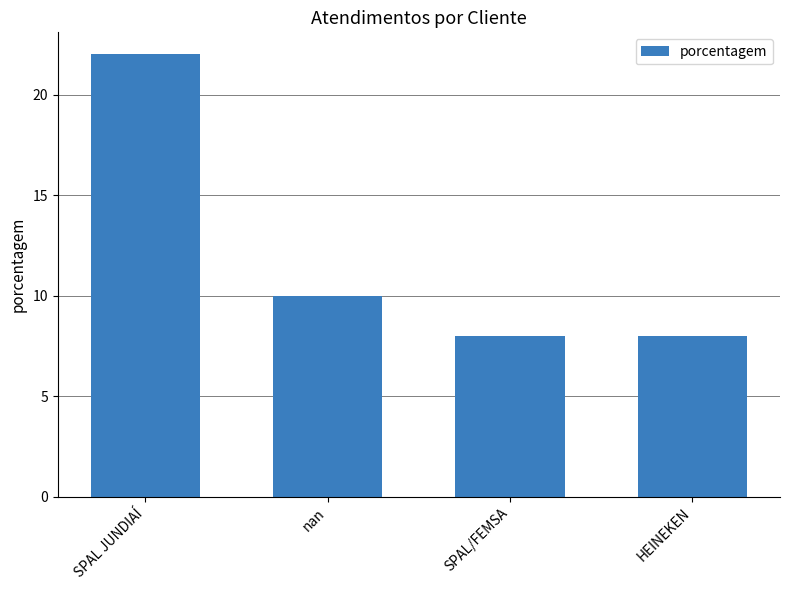

What is the greatest value displayed?

22